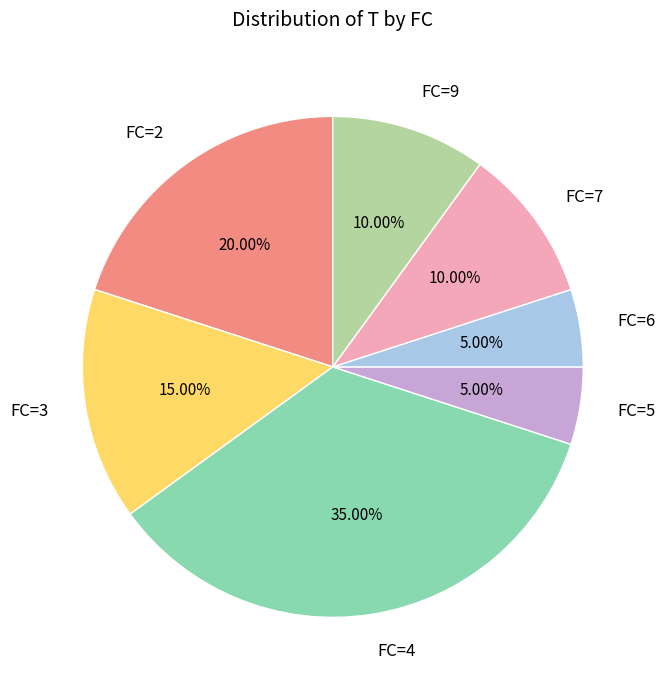

Is there a majority slice in this chart?

No